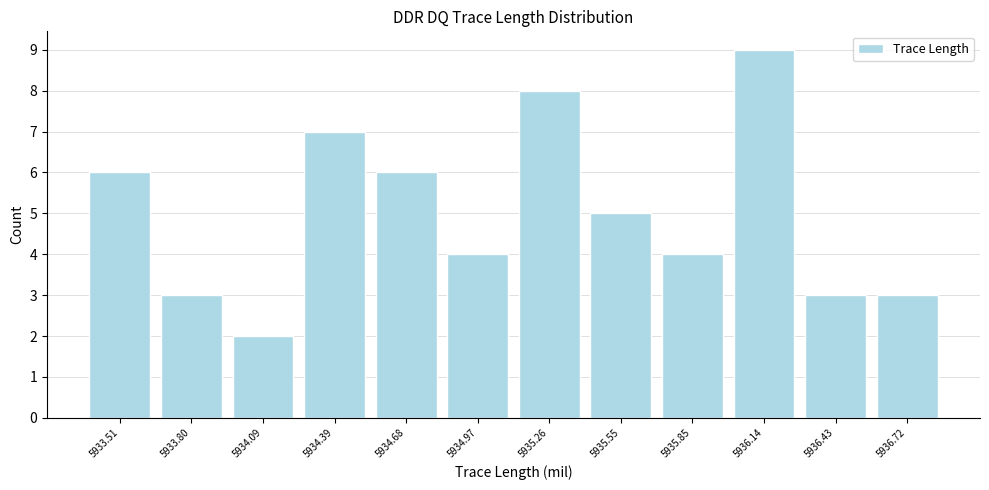

Which range on the x-axis has the tallest bar?

5936.00 to 5936.30